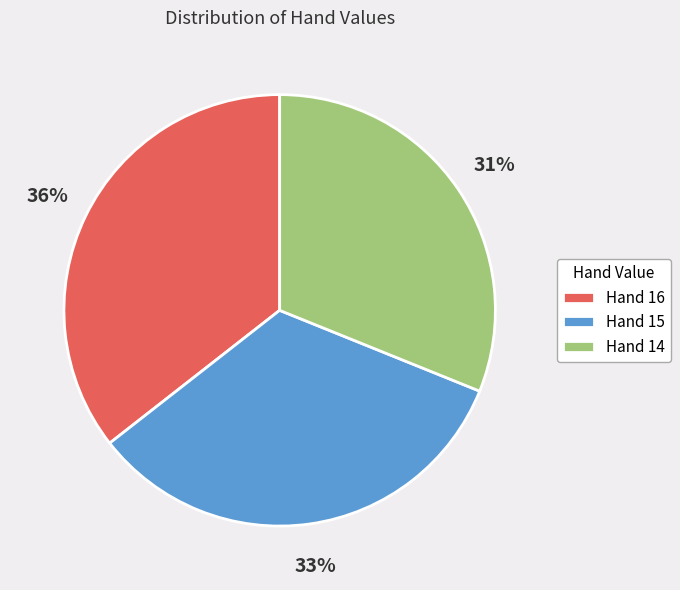

Rank the categories by value from lowest to highest.

Hand 14, Hand 15, Hand 16